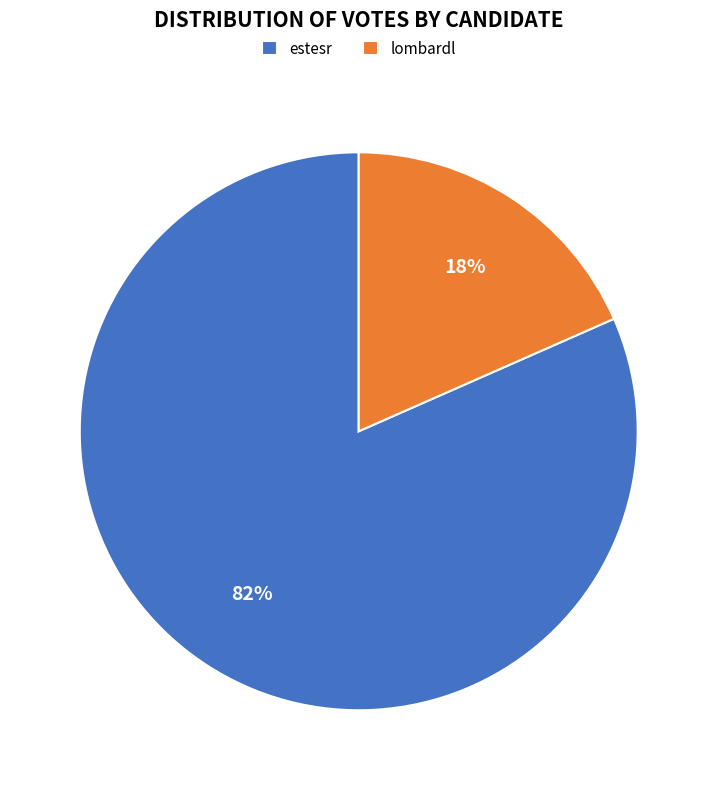

Is the sum of lombardl and estesr greater than half?

Yes